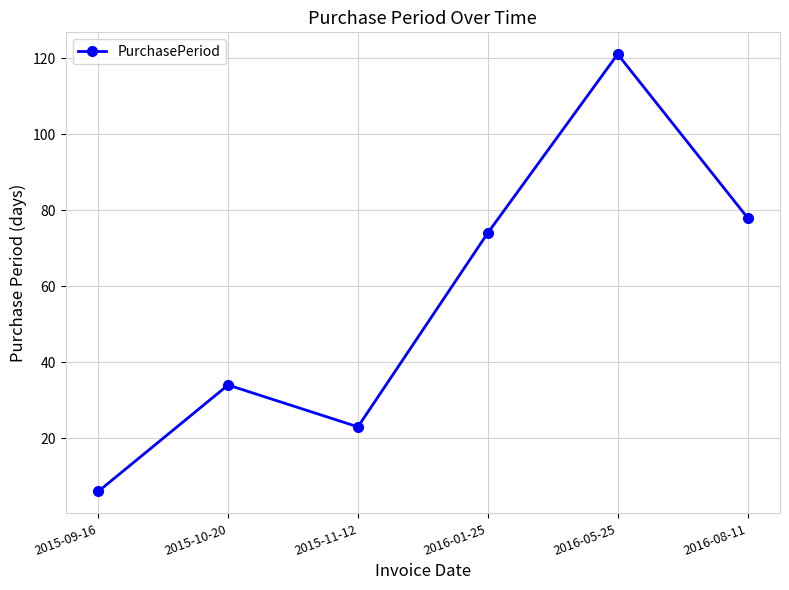

What is the label of the 4th point from the right?

2015-11-12